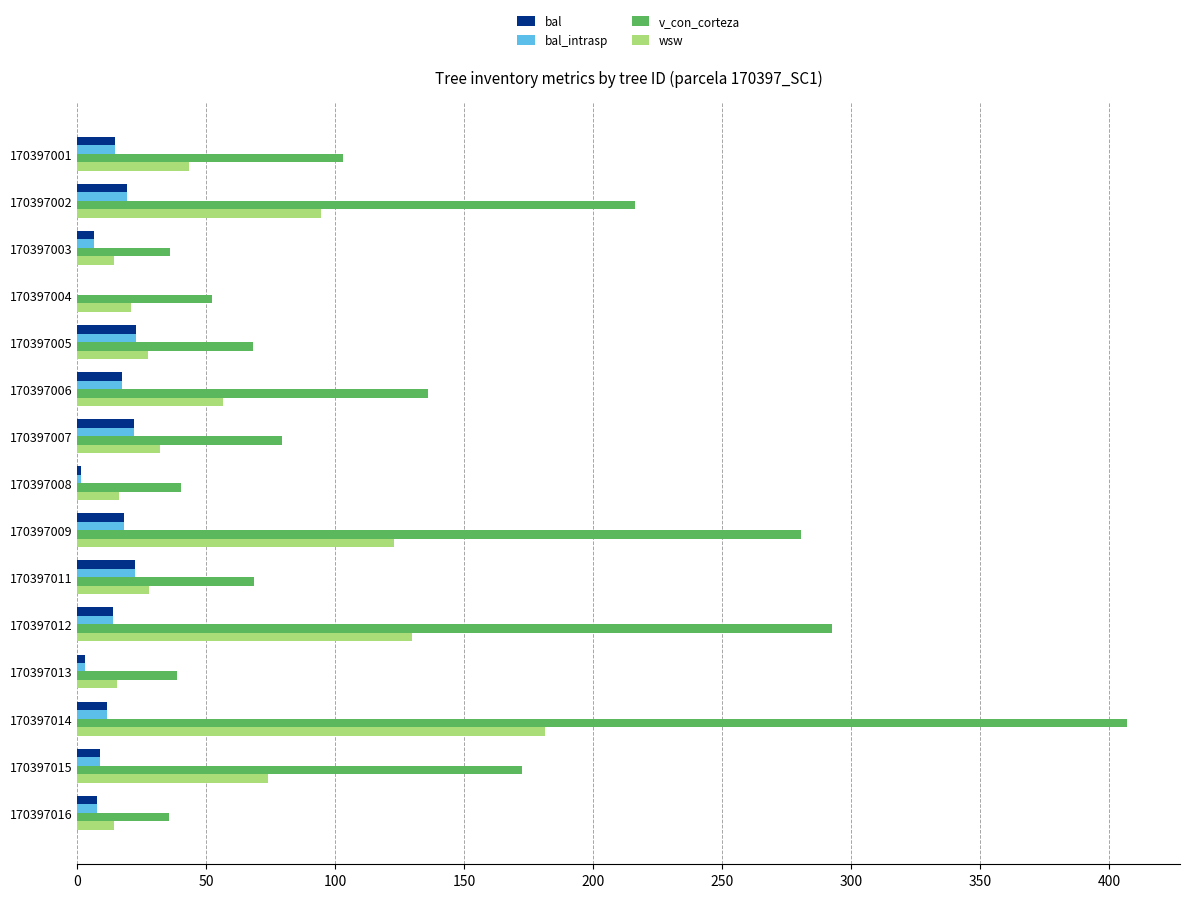

What is the sum of the wsw values at 170397006 and 170397012?

185.9